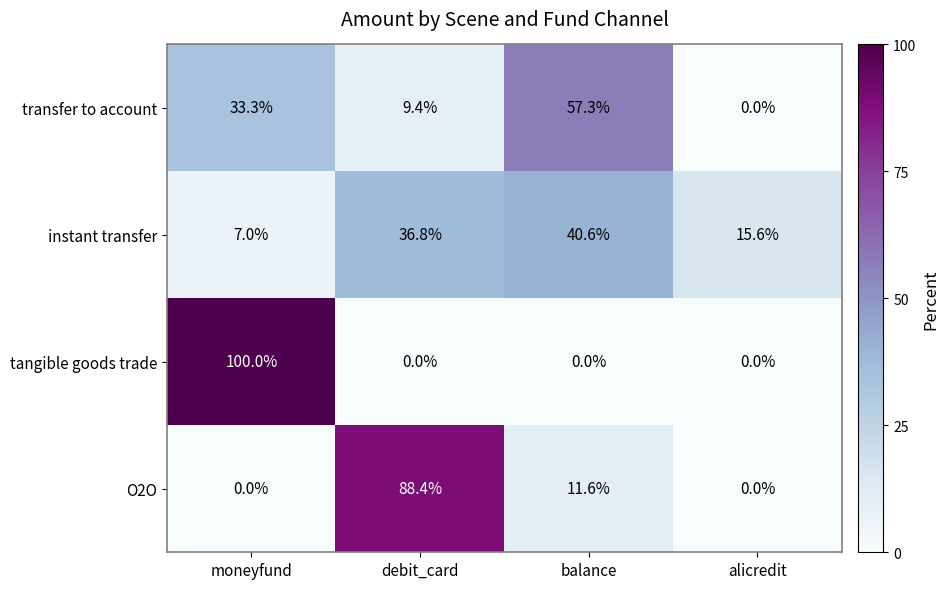

Between moneyfund and alicredit, which series saw the biggest shift?

tangible goods trade